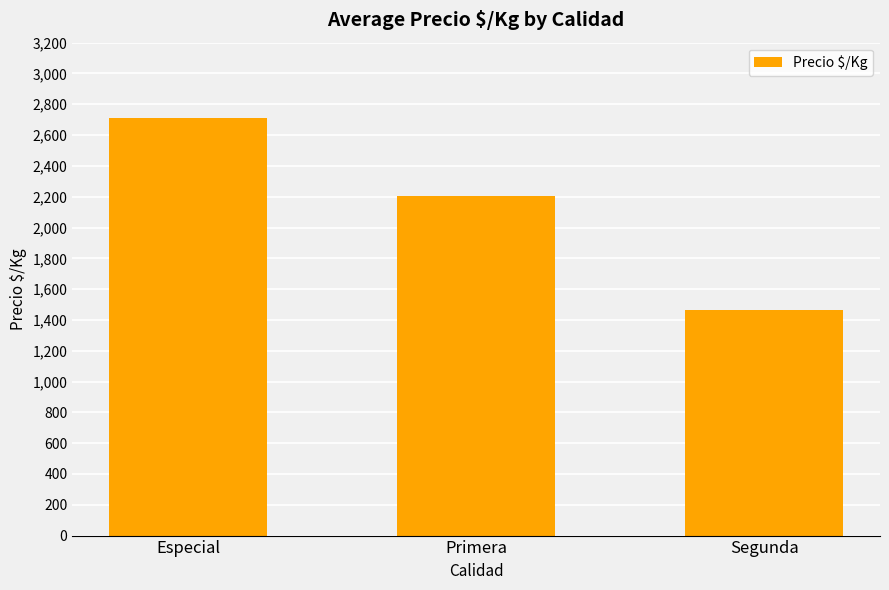

What is the difference between the maximum and minimum values?

1246